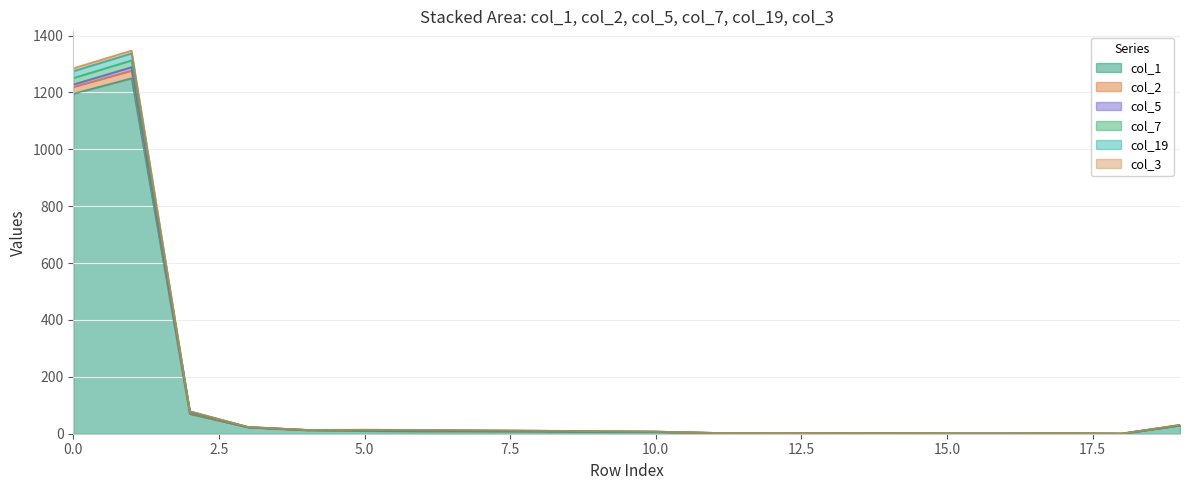

How many times do col_3 and col_7 cross each other?

1